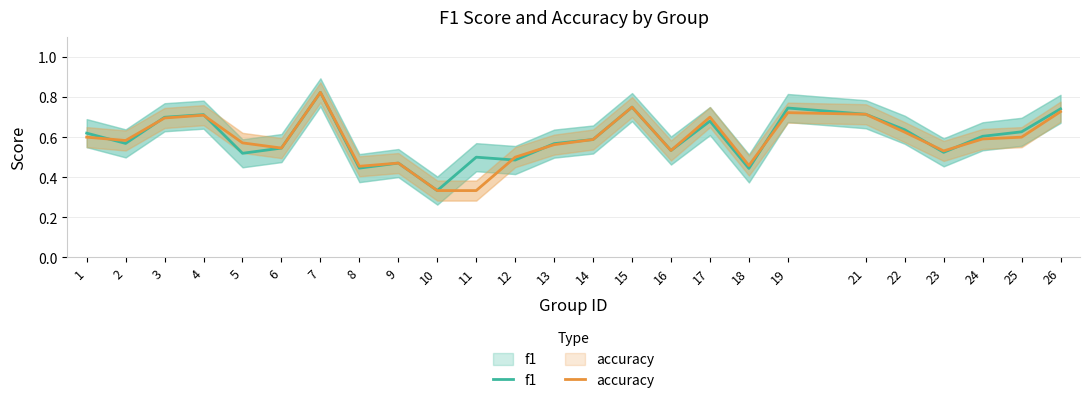

What is the highest value of the f1 series?

0.8